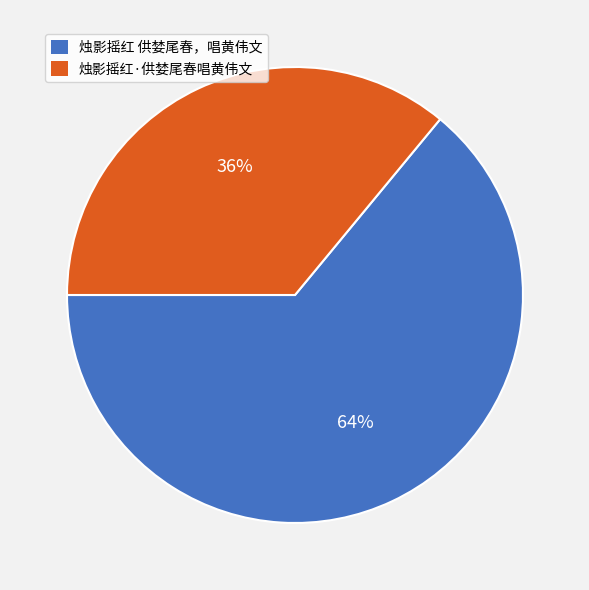

Rank the categories by value from lowest to highest.

烛影摇红·供婪尾春唱黄伟文, 烛影摇红 供婪尾春，唱黄伟文